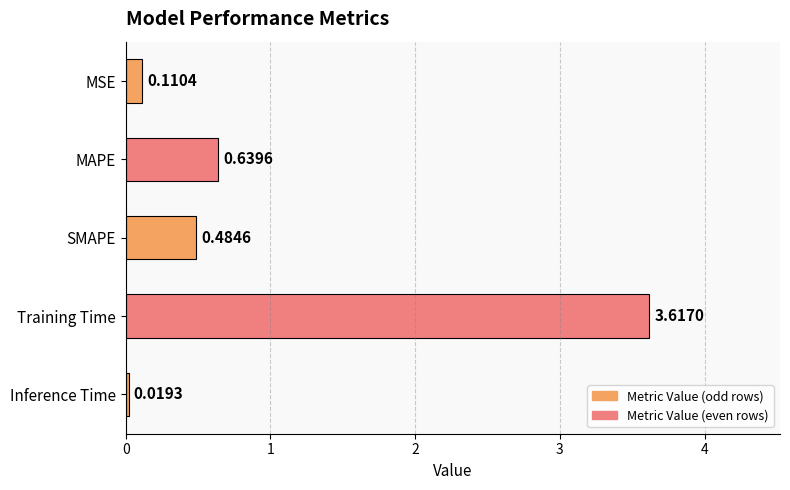

What is the average value?

1.0